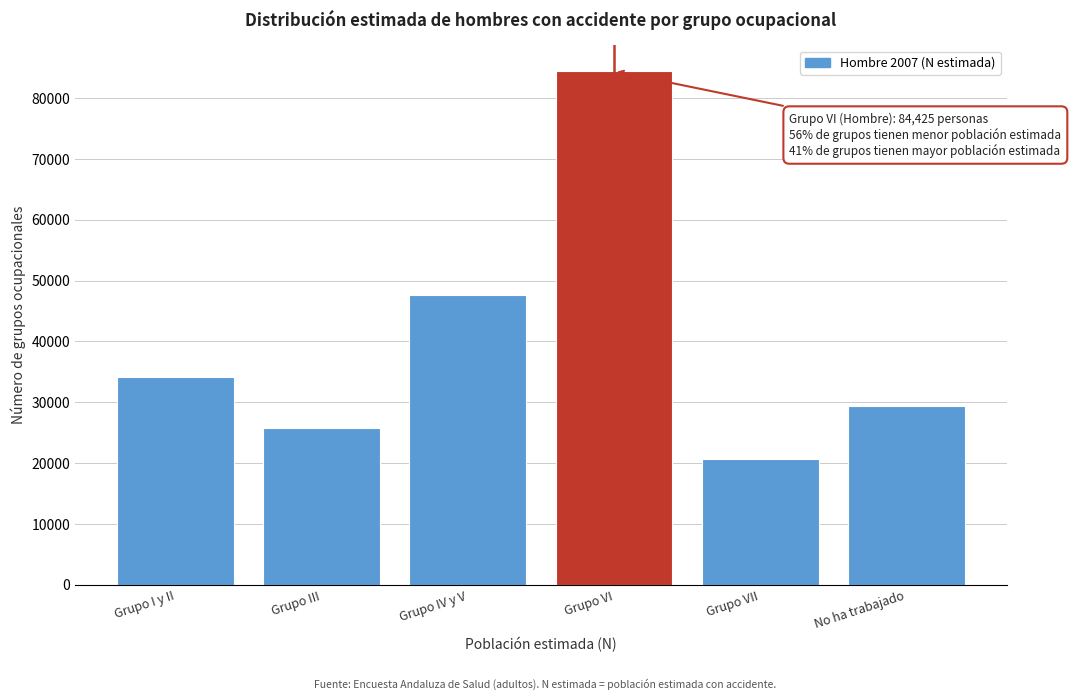

Reading right to left, what are all the values shown in this chart?

No ha trabajado=29315	Grupo VII=20672	Grupo VI=84425	Grupo IV y V=47604	Grupo III=25816	Grupo I y II=34167